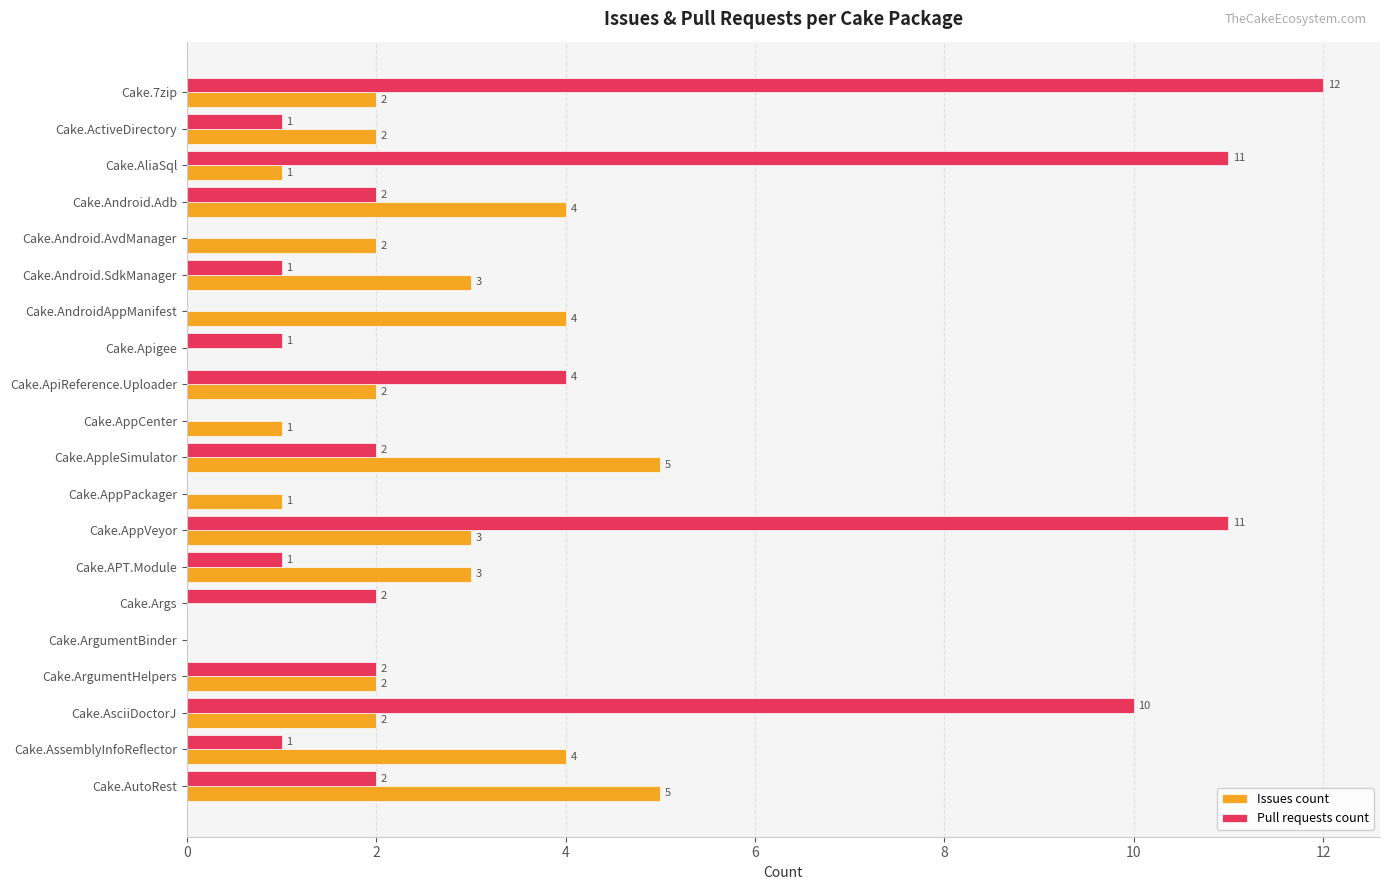

What is the sum of the Issues count values at Cake.AsciiDoctorJ and Cake.AssemblyInfoReflector?

6